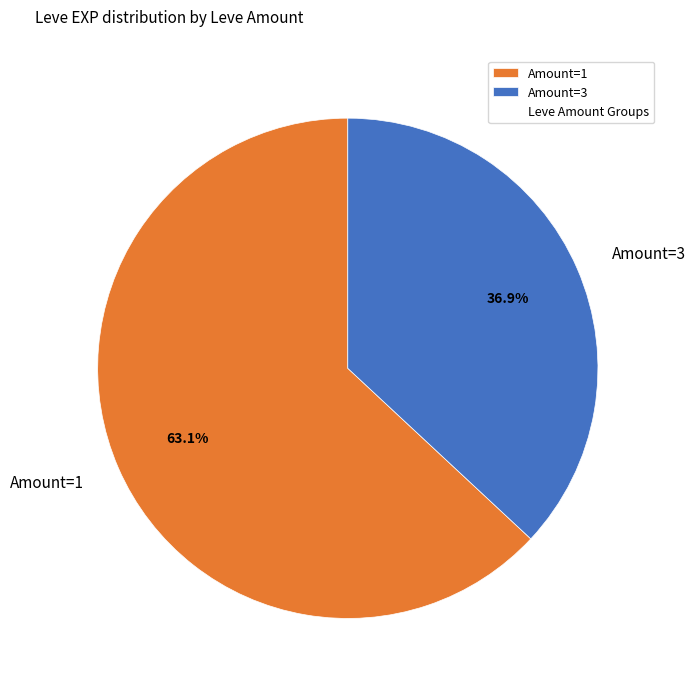

Rank the categories by value from highest to lowest.

Amount=1, Amount=3